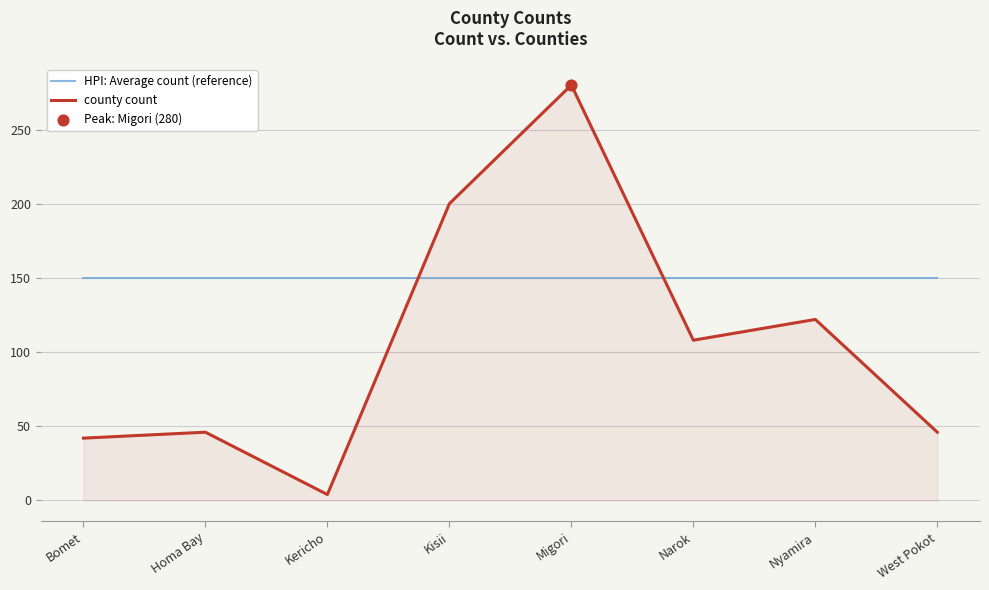

Which series has the largest total across all categories?

HPI: Average count (reference)